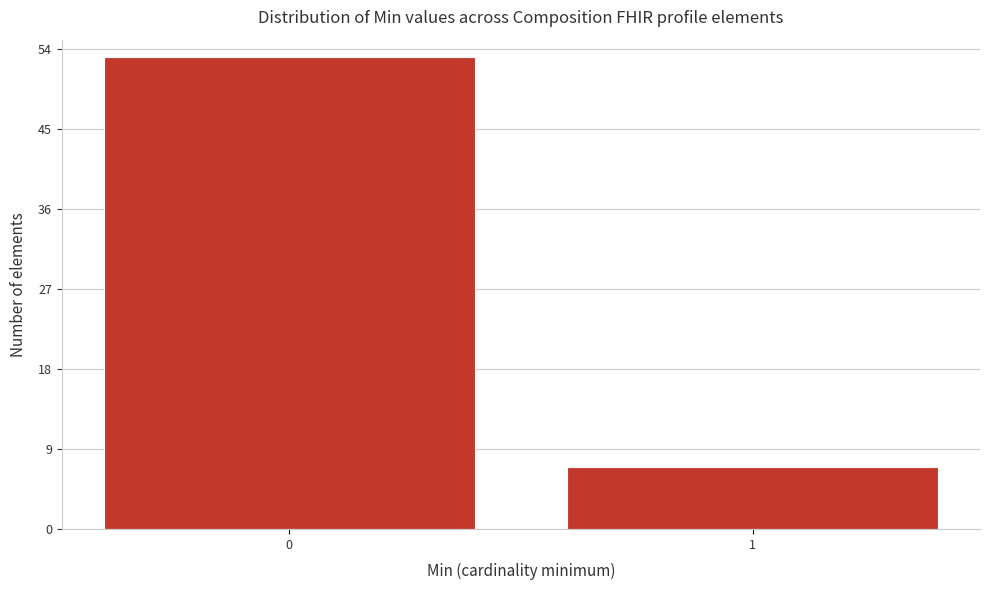

Reading left to right, what are all the values shown in this chart?

53	7